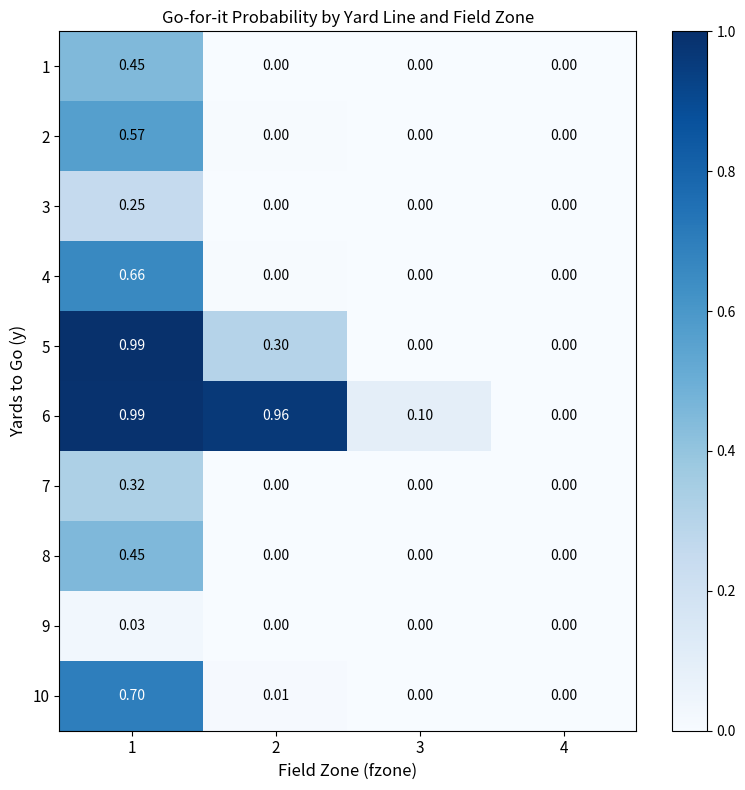

Is the value of 4 at 1 greater than the value of 3 at 1?

Yes